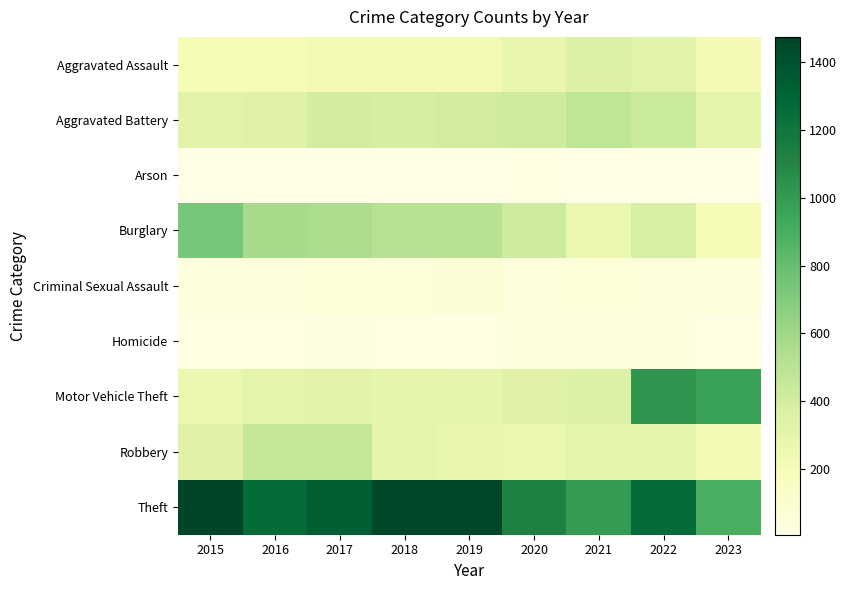

How many distinct data groups are displayed?

9